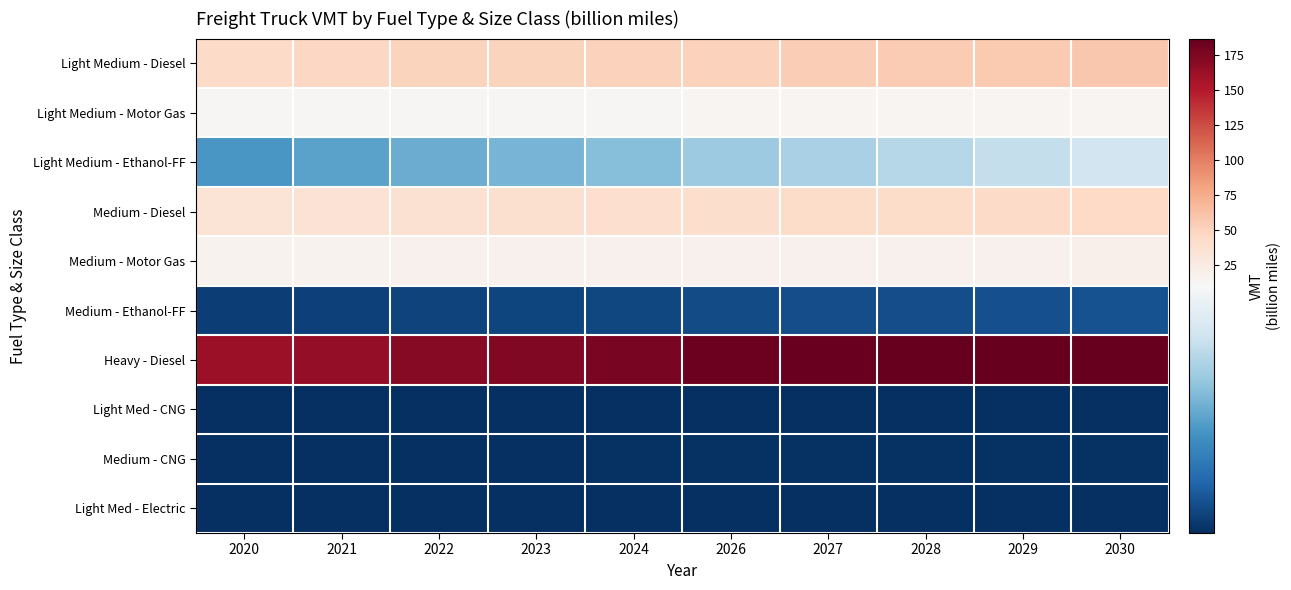

At which category is the sum across all series the highest?

2030